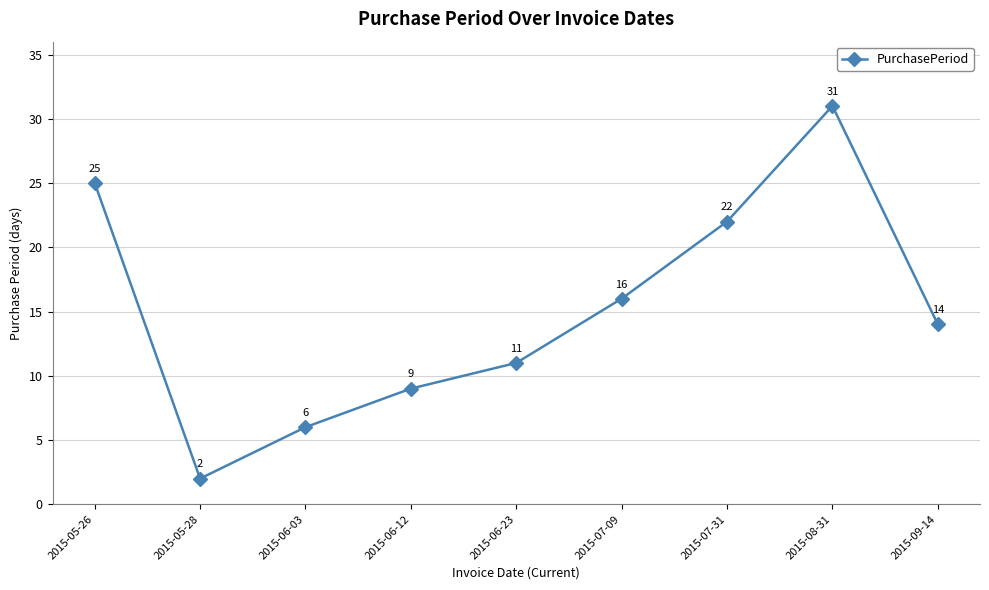

Reading left to right, what are all the values shown in this chart?

25	2	6	9	11	16	22	31	14